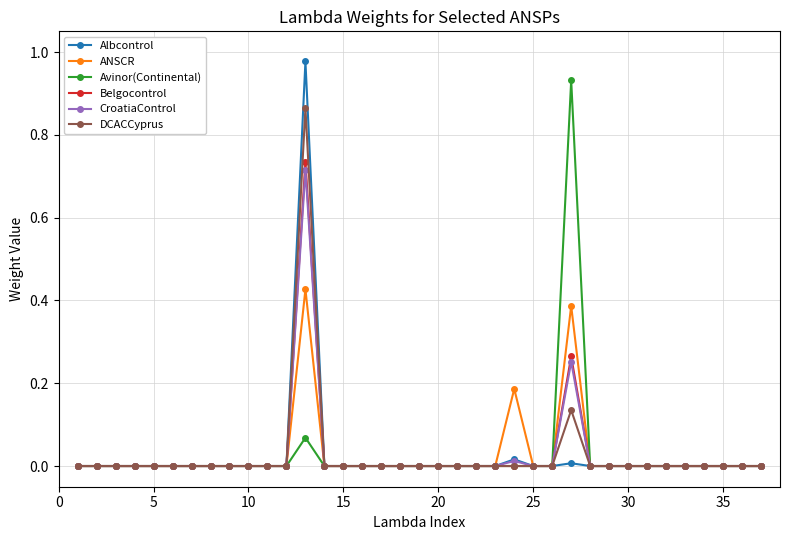

True or false: ANSCR has more than 1 points higher than both neighbors.

True